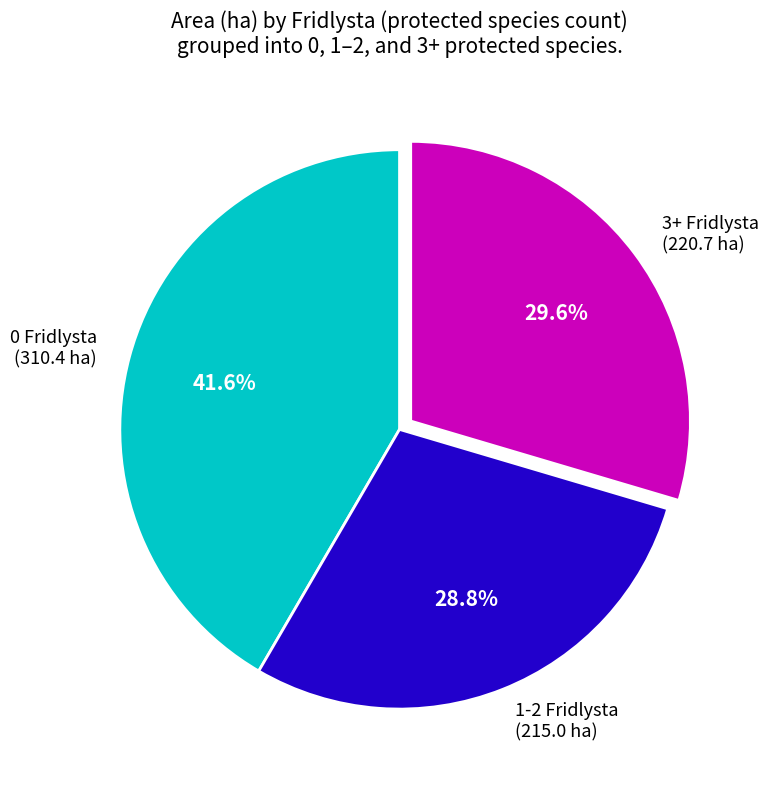

What percentage is NOT represented by 3+ Fridlysta (220.7 ha)?

70.4%